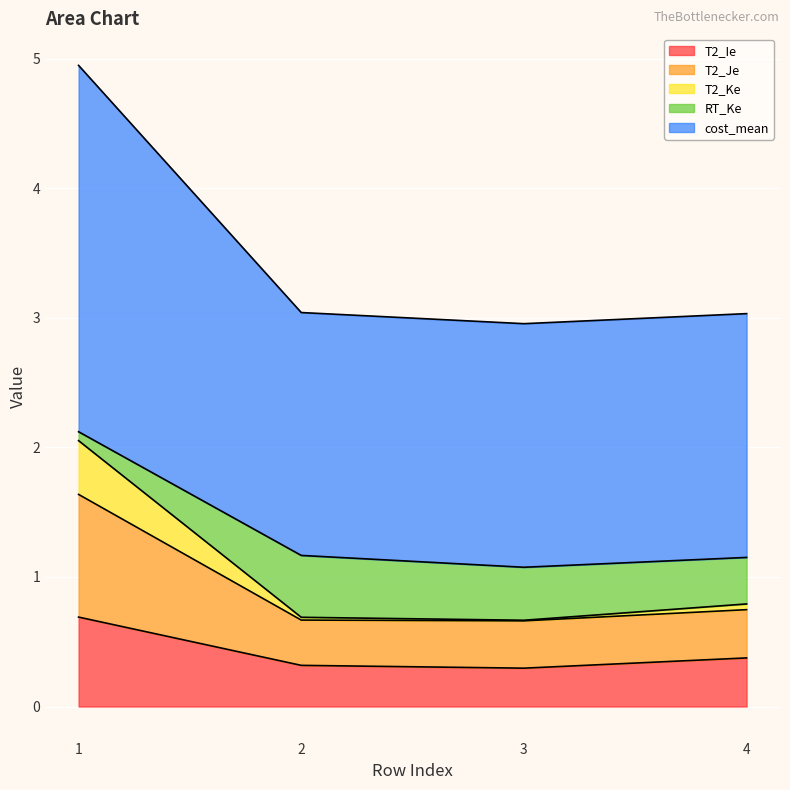

What is the minimum value shown in the chart?

0.3